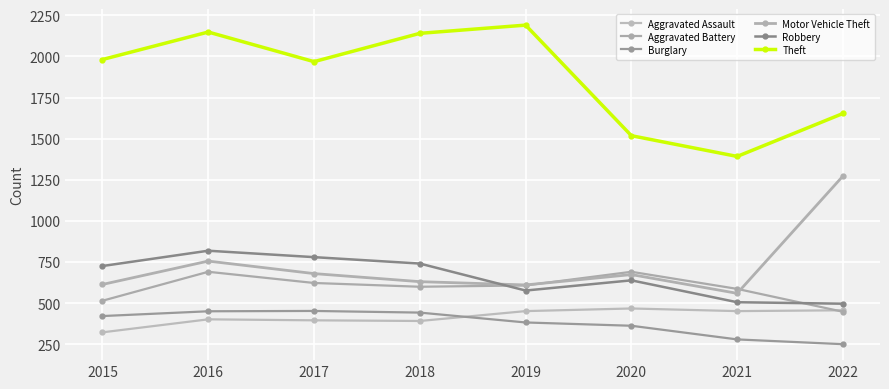

Is it true that Aggravated Battery equals 587 at 2021?

True